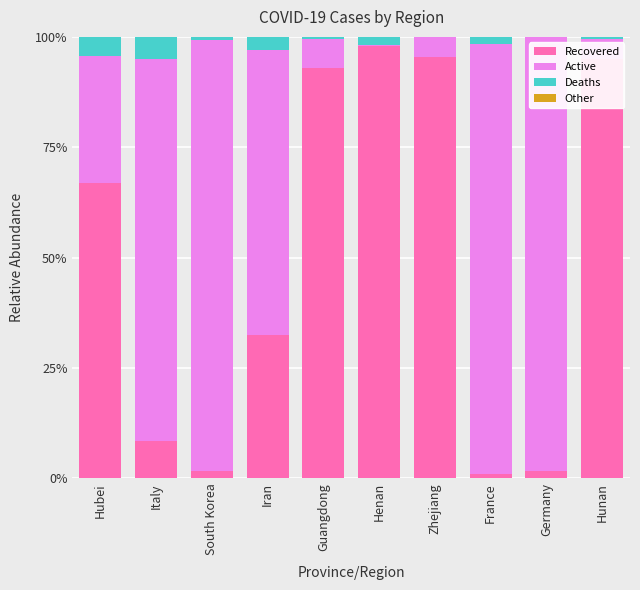

What is the maximum value for Recovered?

98.0